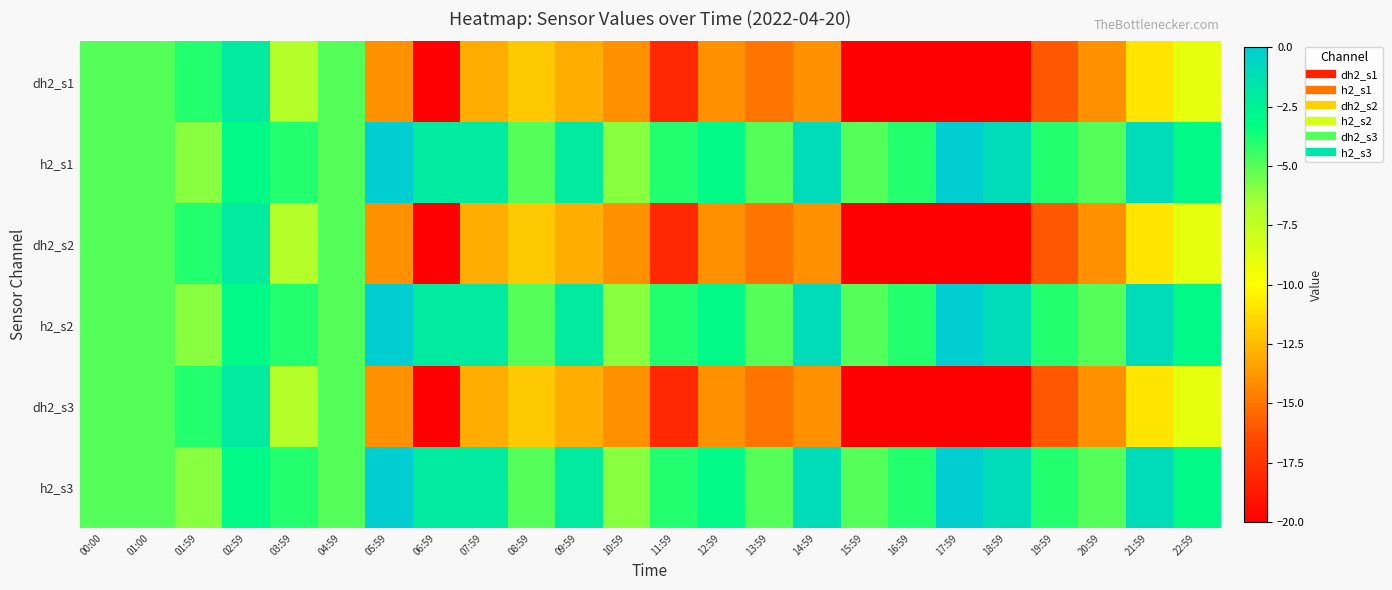

At which category is the sum across all series the highest?

02:59